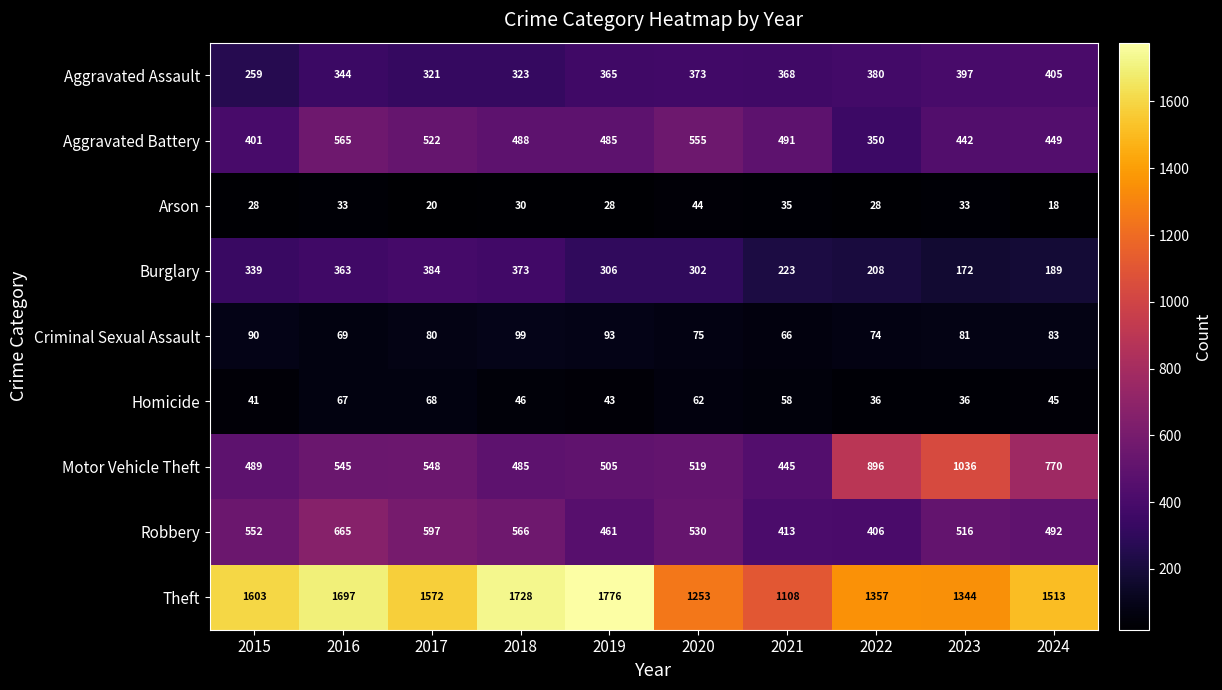

The value of Theft at 2022 is 1357. True or false?

True